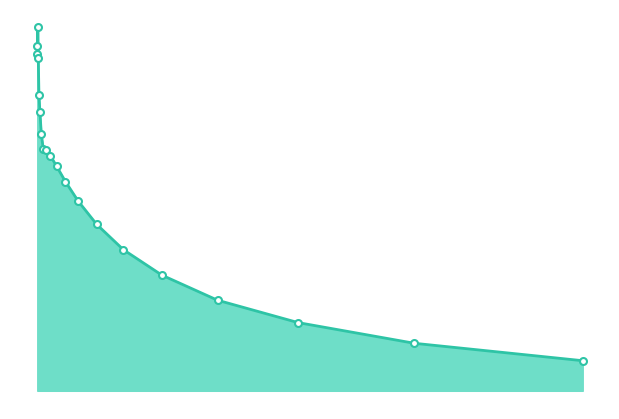

Does the chart have visible grid lines?

No